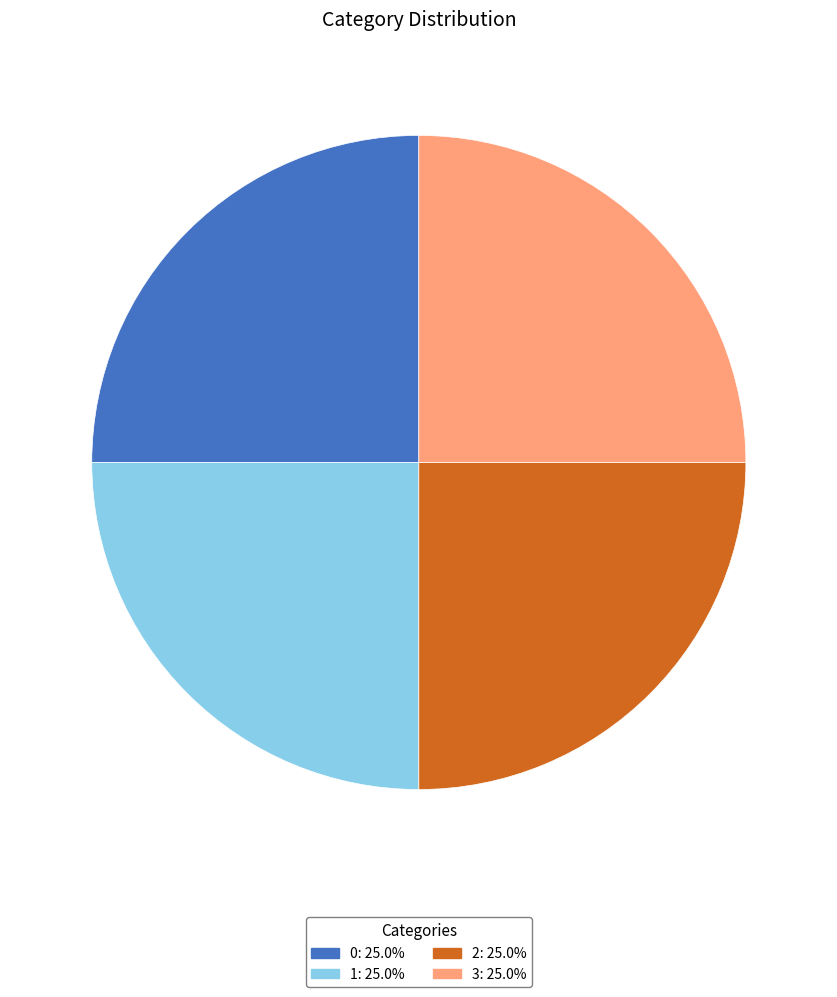

The 1 slice represents 25% of the pie. True or false?

True